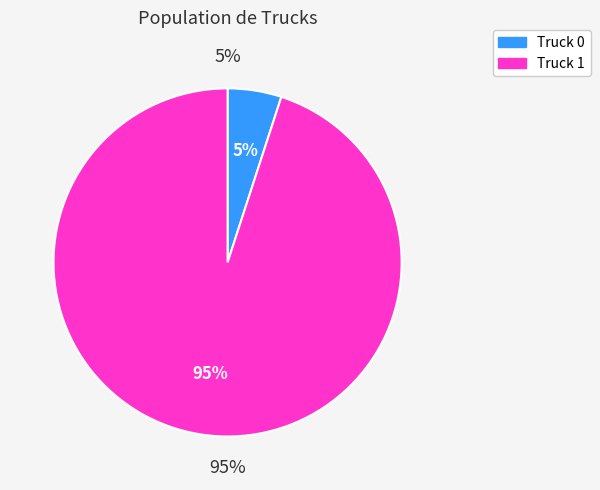

What percentage is the Truck 1 slice, to the nearest percent?

95%